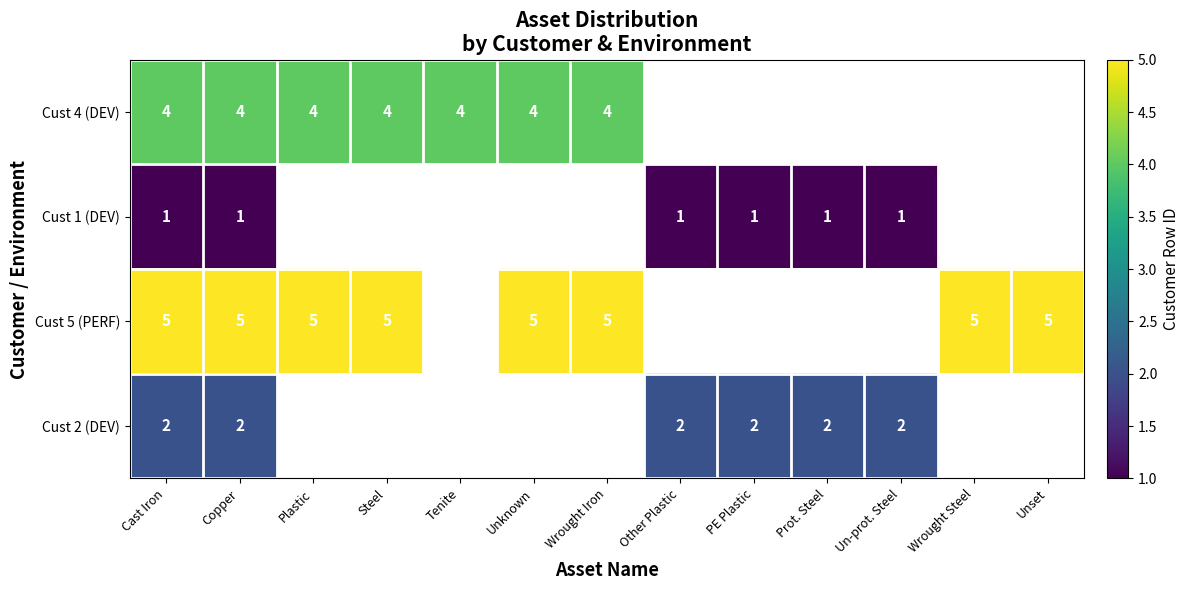

Between Copper and Tenite, which is larger?

Copper